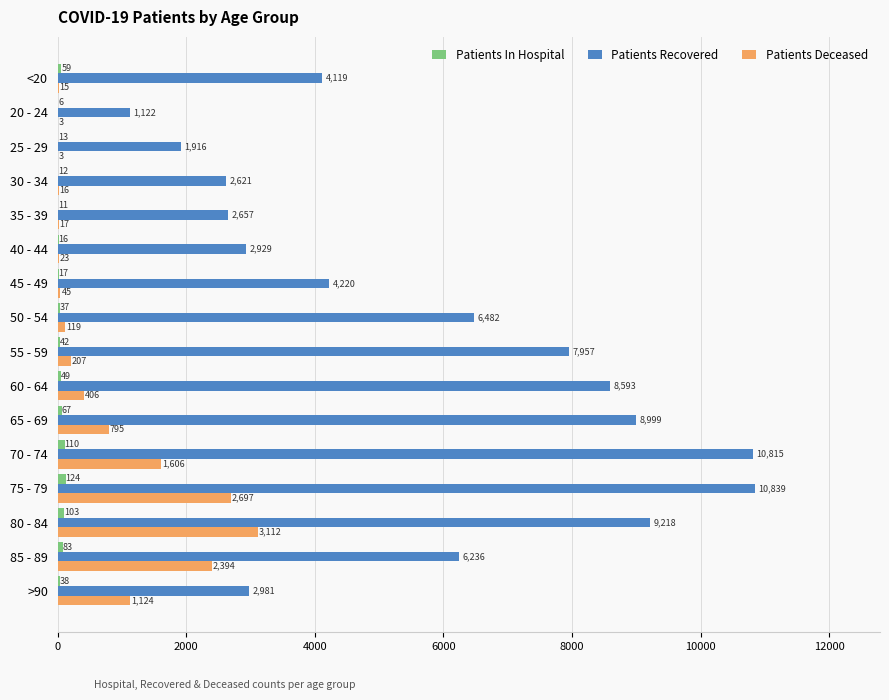

Which label corresponds to the largest value in the chart?

75 - 79